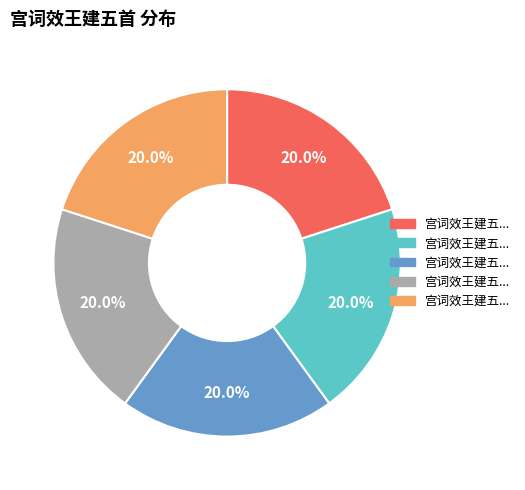

Is there a majority slice in this chart?

No